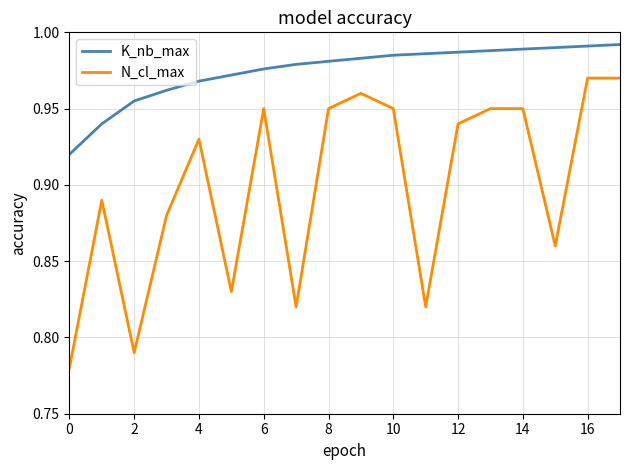

Which series has the widest spread of values?

N_cl_max